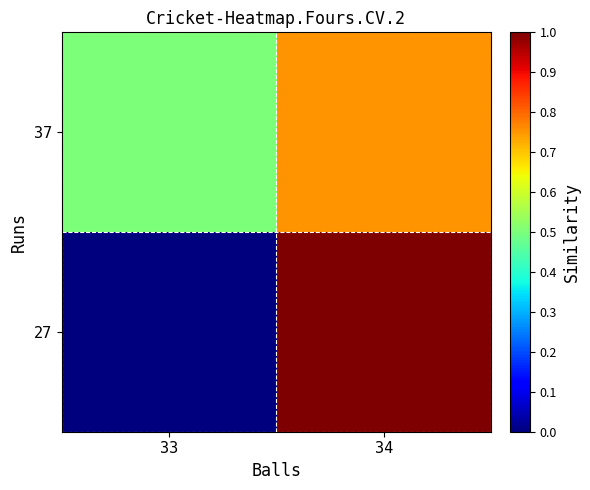

At how many categories does at least one series exceed 0?

2